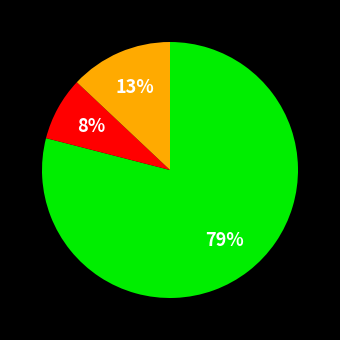

To the nearest percent, what is the average slice percentage?

33%